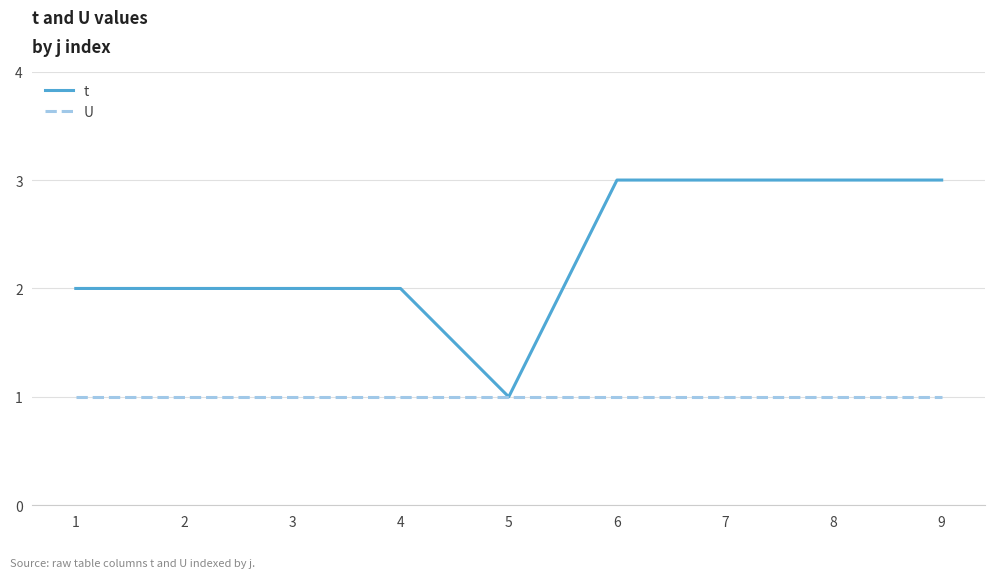

Reading left to right, extract all data points from this chart.

t: 2	2	2	2	1	3	3	3	3
U: 1	1	1	1	1	1	1	1	1